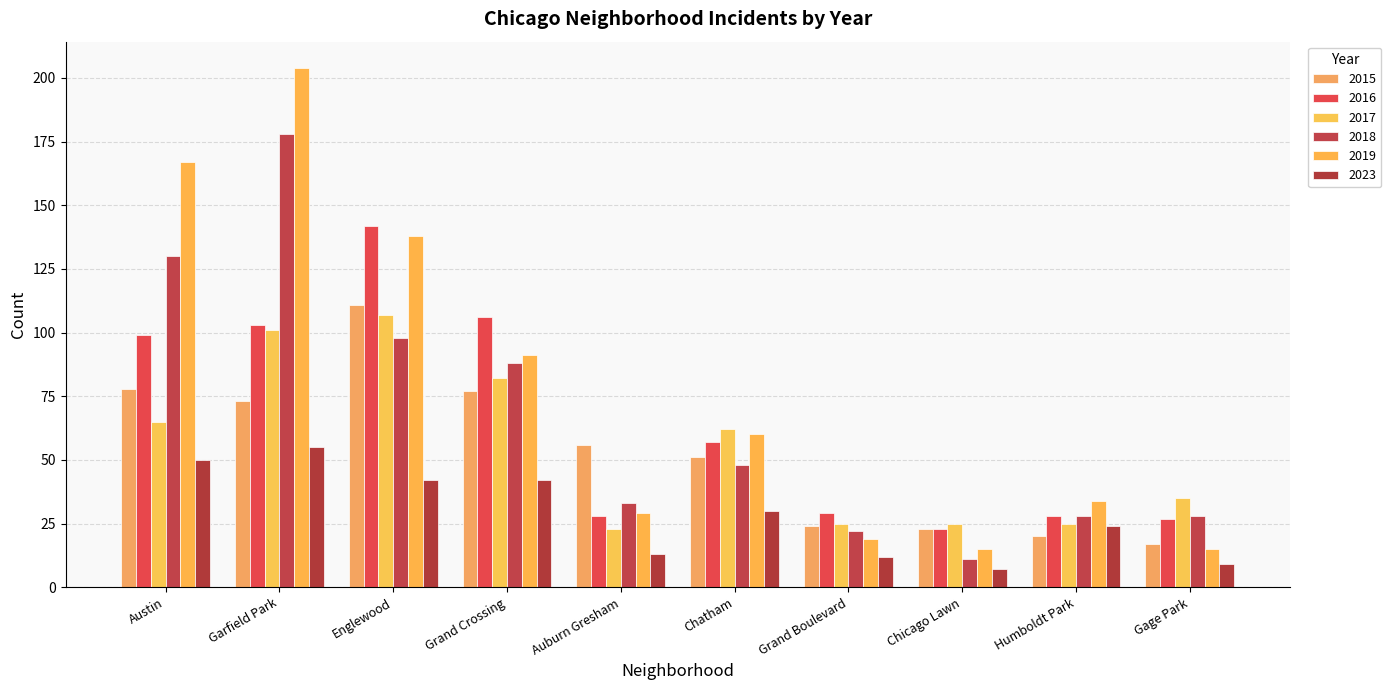

True or false: 2019 has a value of 15 at Gage Park.

True